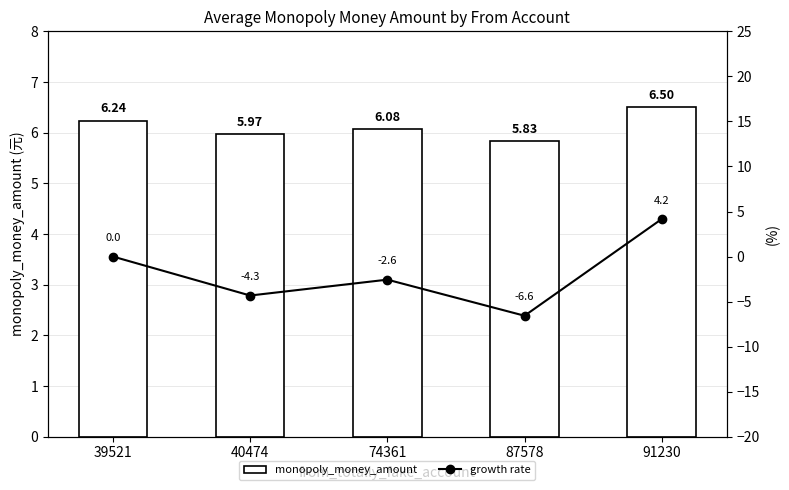

Which category has the lowest value across all series?

87578